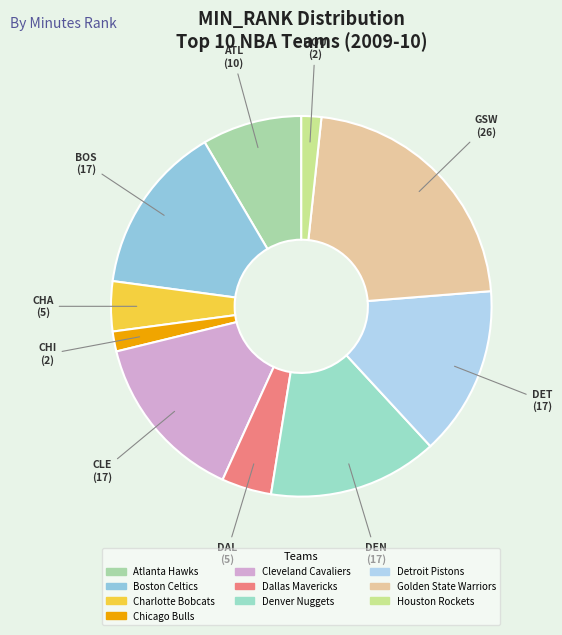

How many segments does this pie chart have?

10